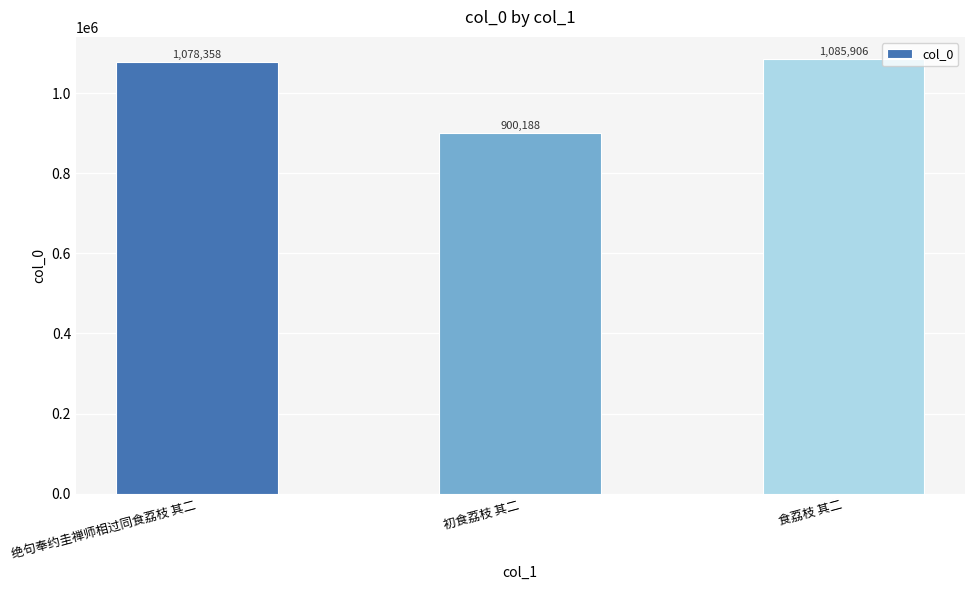

List the labels in order of value, smallest first.

初食荔枝 其二, 绝句奉约圭禅师相过同食荔枝 其二, 食荔枝 其二